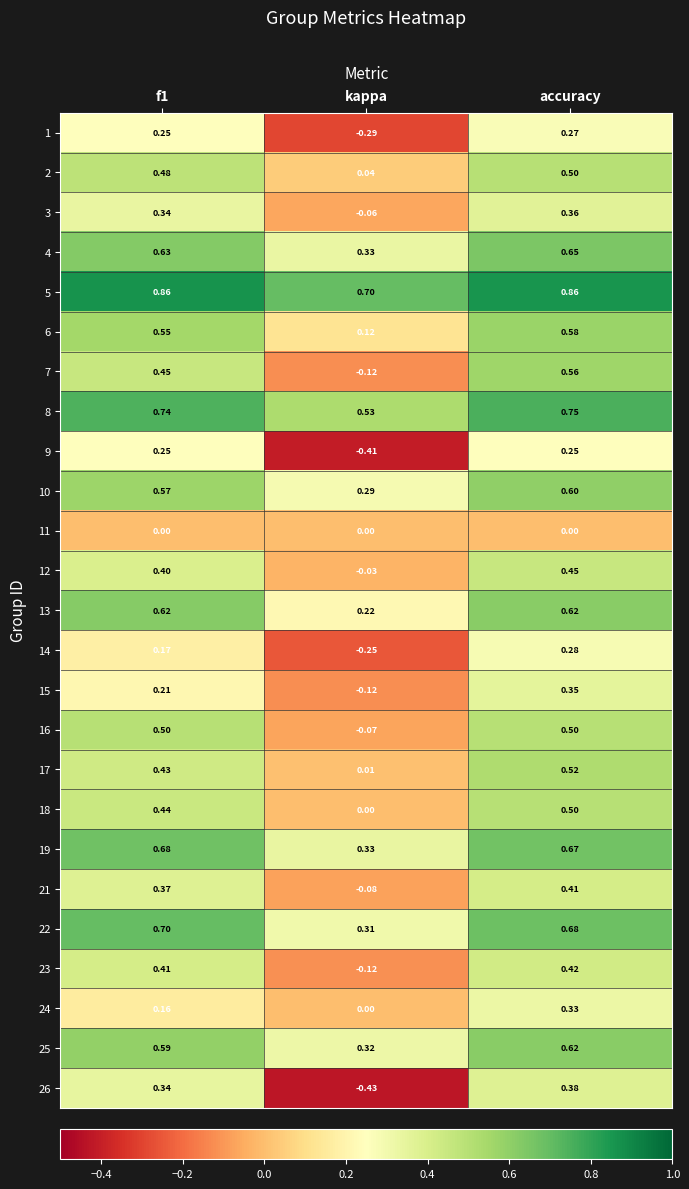

Which category has the lowest value in the 3 series?

kappa